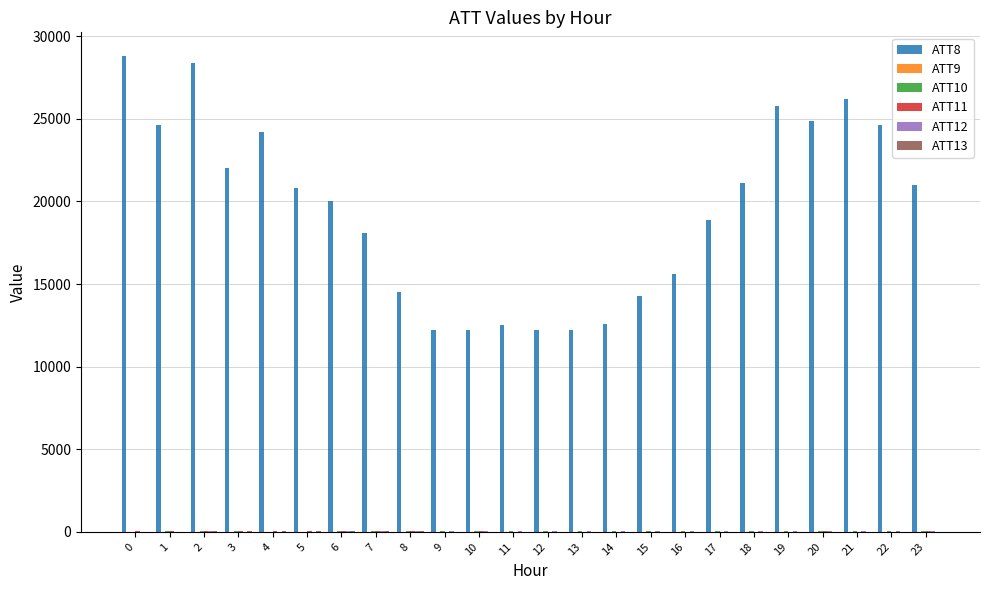

The value of ATT8 at 17 is 18900.0. True or false?

True